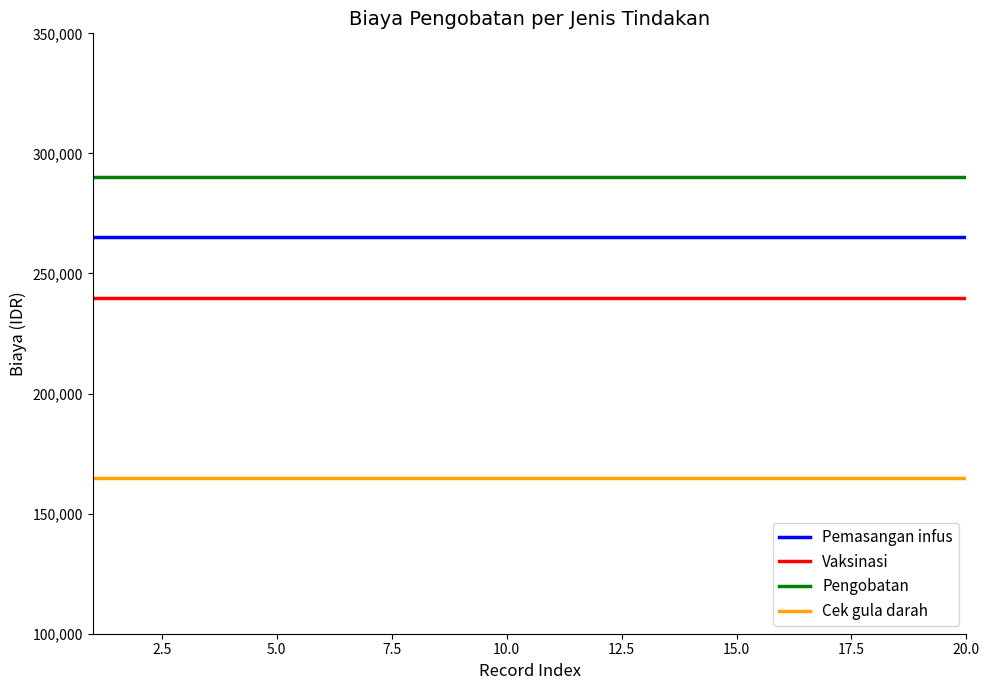

Which series has the largest total across all categories?

Pengobatan